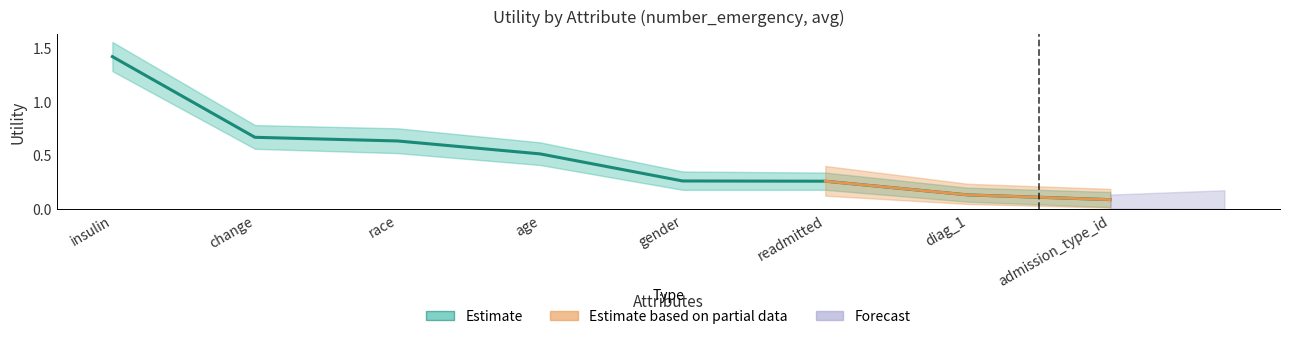

Is it true that Utility_lower equals 0.2 at readmitted?

True